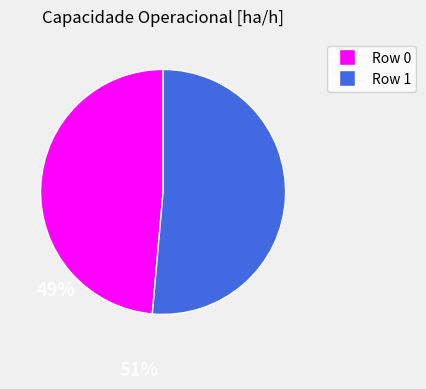

Is there any slice that represents more than half of the pie?

Yes